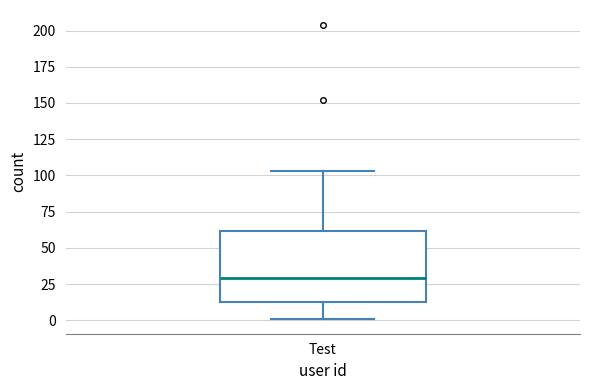

Where does the upper whisker of the box for Test end on the y-axis? The values are not printed on the chart, so give them approximately, as read against the axis.

105